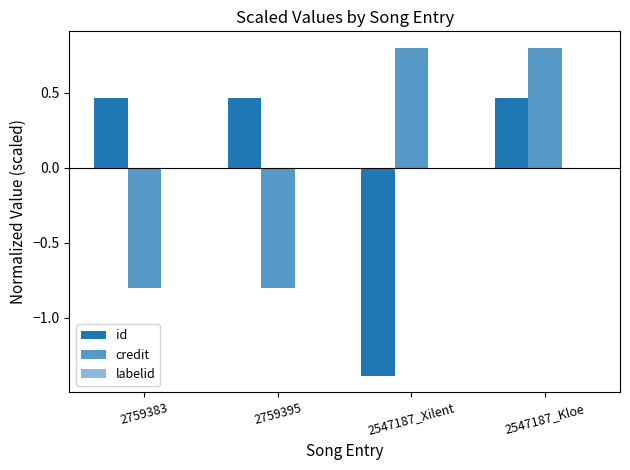

What is the difference between the id values at 2547187_Kloe and 2547187_Xilent?

1.8